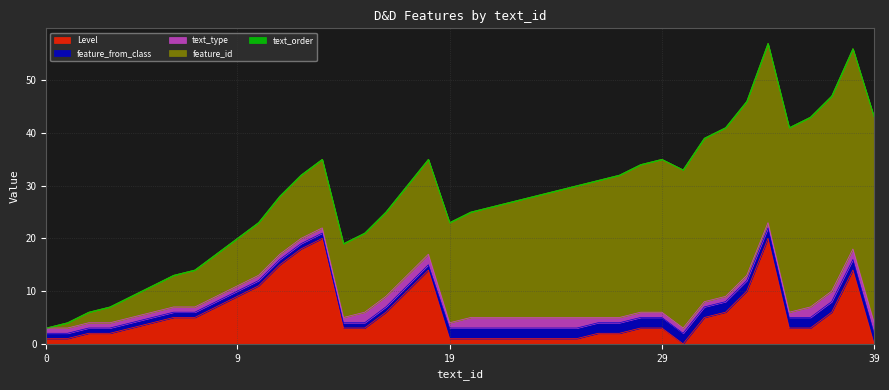

Reading left to right, what are all the values shown in this chart?

feature_id: 0=0	1=1	2=2	3=3	4=4	5=5	6=6	7=7	8=8	9=9	10=10	11=11	12=12	13=13	14=14	15=15	16=16	17=17	18=18	19=19	20=20	21=21	22=22	23=23	24=24	25=25	26=26	27=27	28=28	29=29	30=30	31=31	32=32	33=33	34=34	35=35	36=36	37=37	38=38	39=39
feature_from_class: 0=1	1=1	2=1	3=1	4=1	5=1	6=1	7=1	8=1	9=1	10=1	11=1	12=1	13=1	14=1	15=1	16=1	17=1	18=1	19=2	20=2	21=2	22=2	23=2	24=2	25=2	26=2	27=2	28=2	29=2	30=2	31=2	32=2	33=2	34=2	35=2	36=2	37=2	38=2	39=2
text_type: 0=1	1=1	2=1	3=1	4=1	5=1	6=1	7=1	8=1	9=1	10=1	11=1	12=1	13=1	14=1	15=2	16=2	17=2	18=2	19=1	20=2	21=2	22=2	23=2	24=2	25=2	26=1	27=1	28=1	29=1	30=1	31=1	32=1	33=1	34=1	35=1	36=2	37=2	38=2	39=2
text_order: 0=0	1=0	2=0	3=0	4=0	5=0	6=0	7=0	8=0	9=0	10=0	11=0	12=0	13=0	14=0	15=0	16=0	17=0	18=0	19=0	20=0	21=0	22=0	23=0	24=0	25=0	26=0	27=0	28=0	29=0	30=0	31=0	32=0	33=0	34=0	35=0	36=0	37=0	38=0	39=0
Level: 0=1	1=1	2=2	3=2	4=3	5=4	6=5	7=5	8=7	9=9	10=11	11=15	12=18	13=20	14=3	15=3	16=6	17=10	18=14	19=1	20=1	21=1	22=1	23=1	24=1	25=1	26=2	27=2	28=3	29=3	30=0	31=5	32=6	33=10	34=20	35=3	36=3	37=6	38=14	39=0